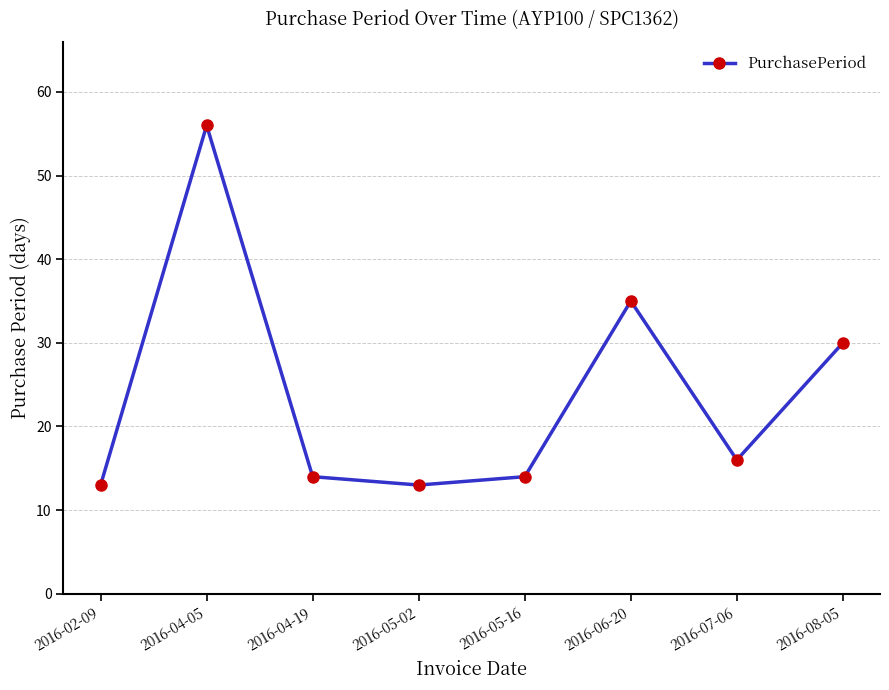

Between 2016-08-05 and 2016-06-20, which is larger?

2016-06-20